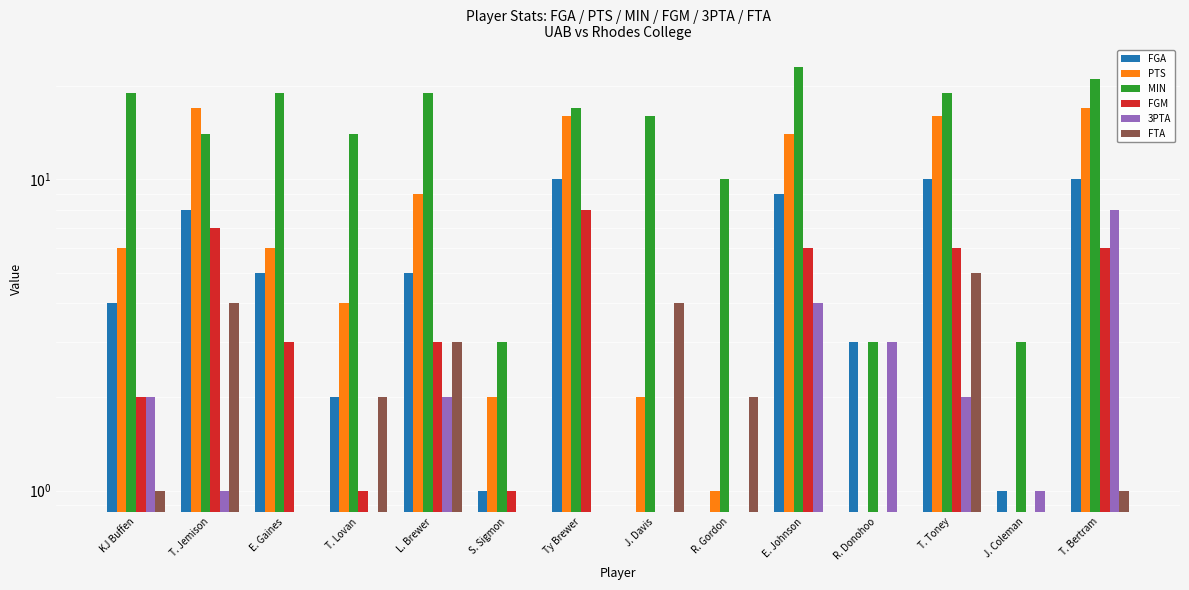

How many values in the FGM series are below 3?

7